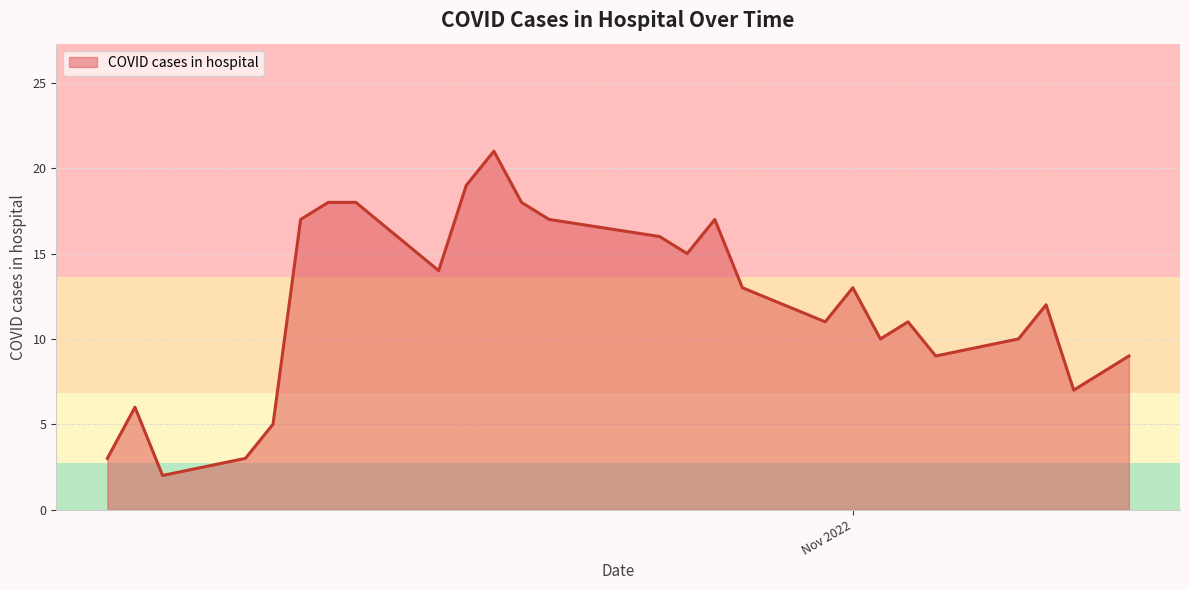

How many points are higher than both their immediate neighbors (excluding endpoints)?

6